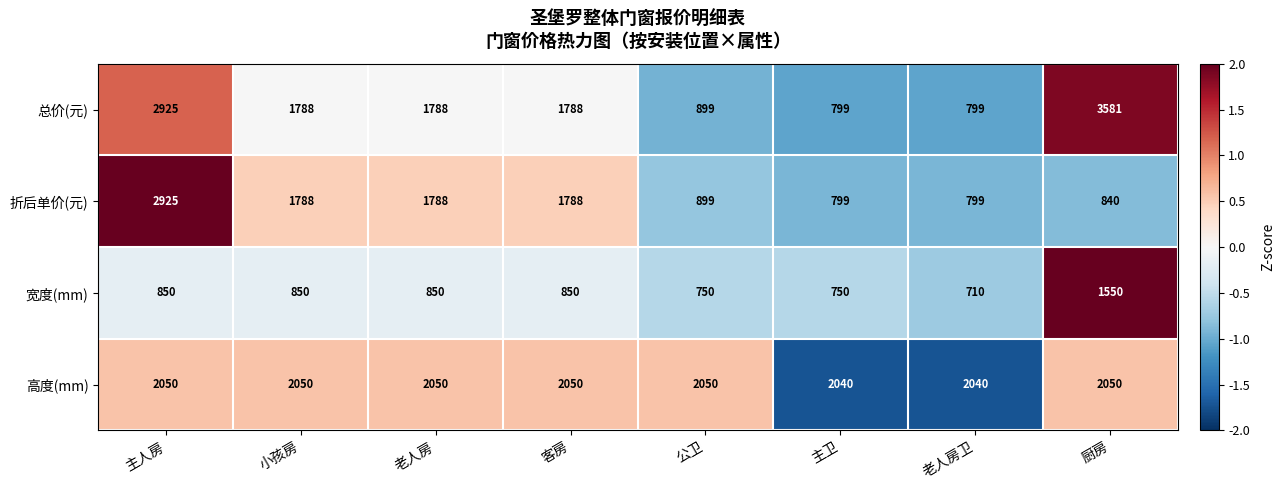

How many 高度(mm) values are between 2050 and 2051?

6